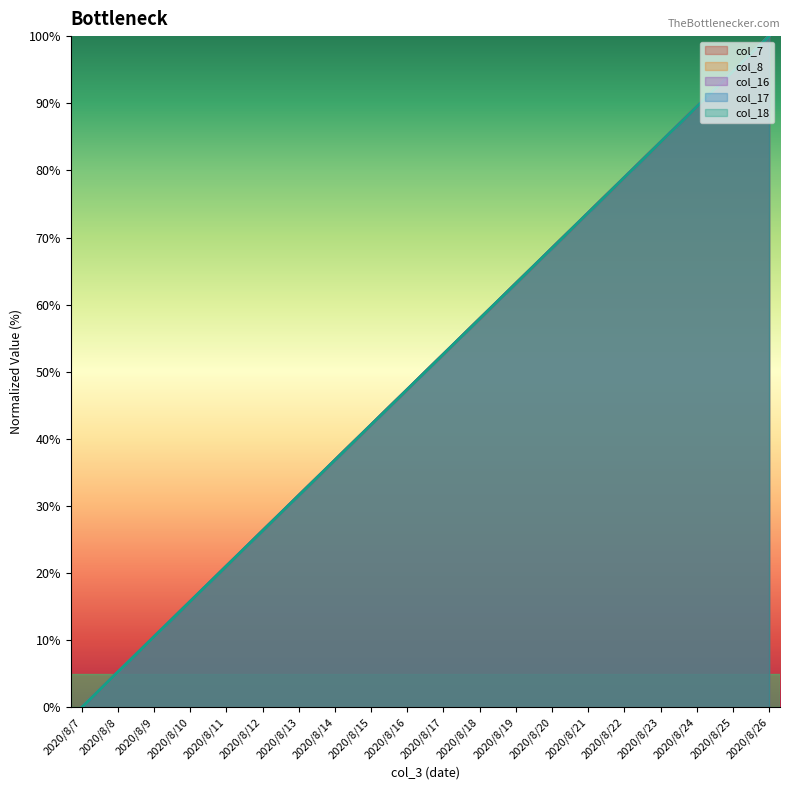

True or false: col_17 and col_7 intersect in this chart.

False